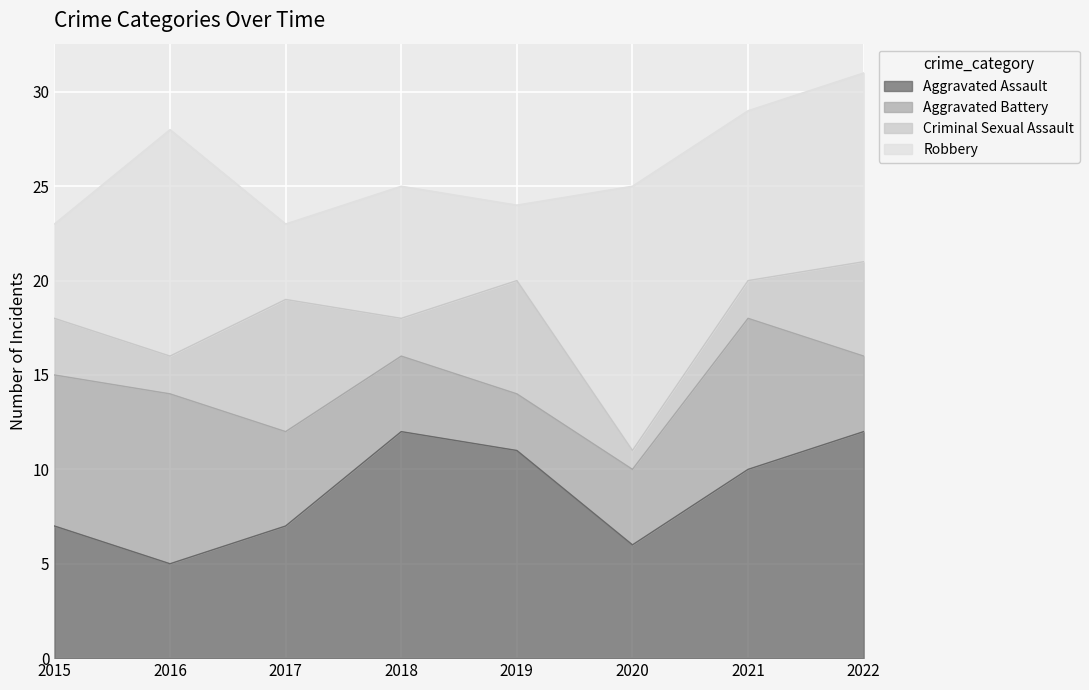

What is the average value of the Aggravated Assault series?

9